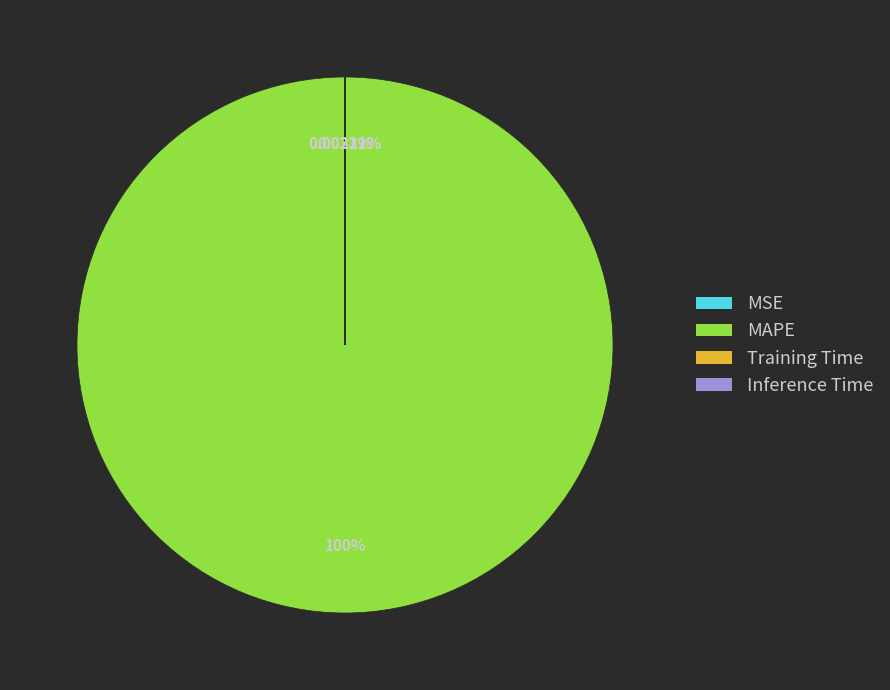

Which slice is the largest?

MAPE